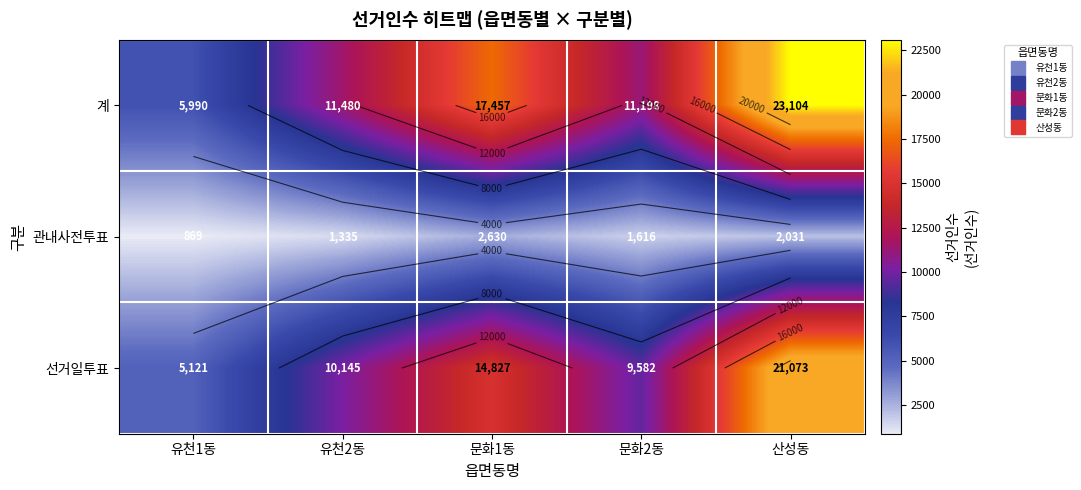

Which category has the lowest value in the 계 series?

유천1동